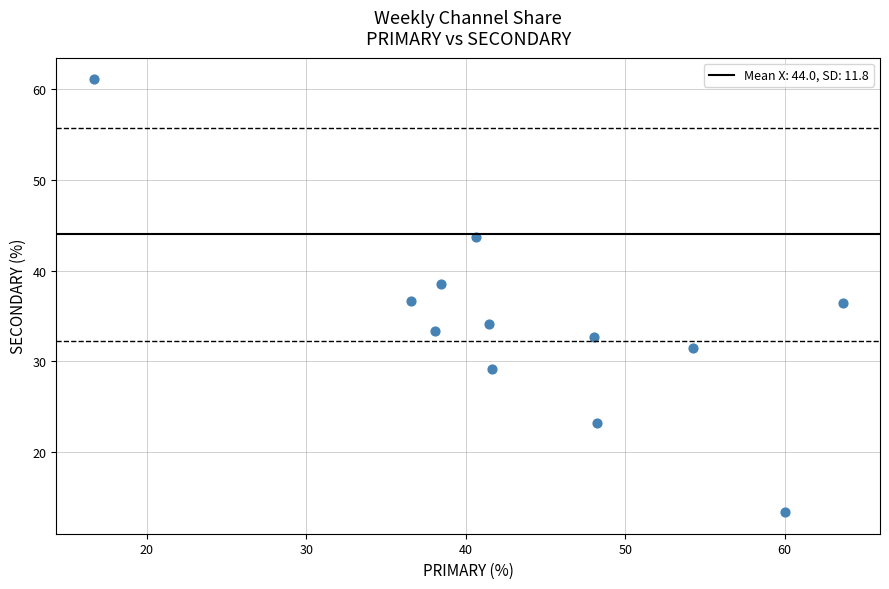

What is the range of X values (max minus min)?

47.0